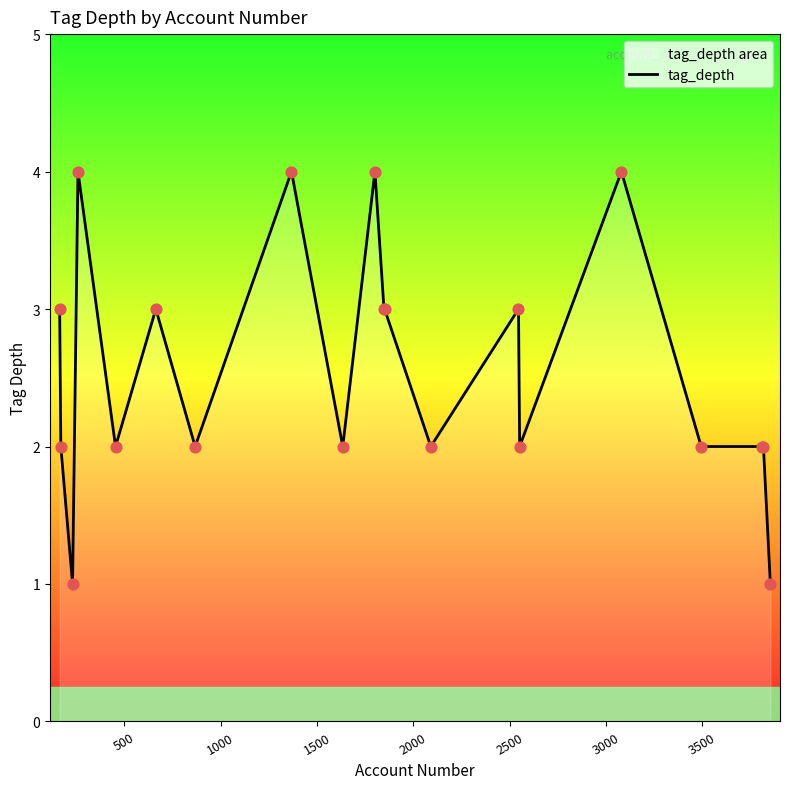

What is the difference between the maximum and minimum values?

3